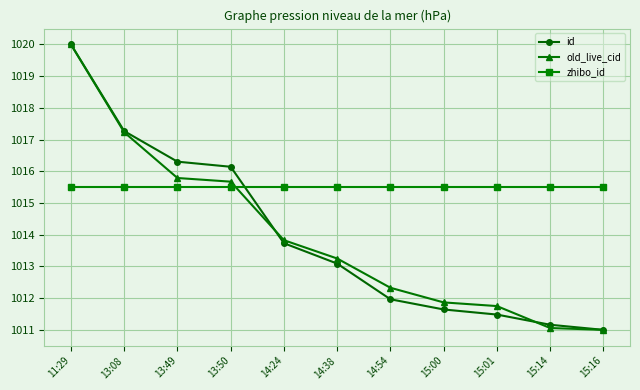

What is the label of the 6th point from the right?

14:38